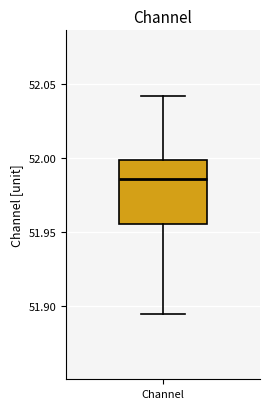

Transcribe this box plot: give where the median line is, the range the box spans, and where the two whiskers end, as read against the y-axis. The values are not printed on the chart, so give them approximately, as read against the axis.

median 51.985, box 51.955 to 52.000, whiskers 51.895 to 52.040